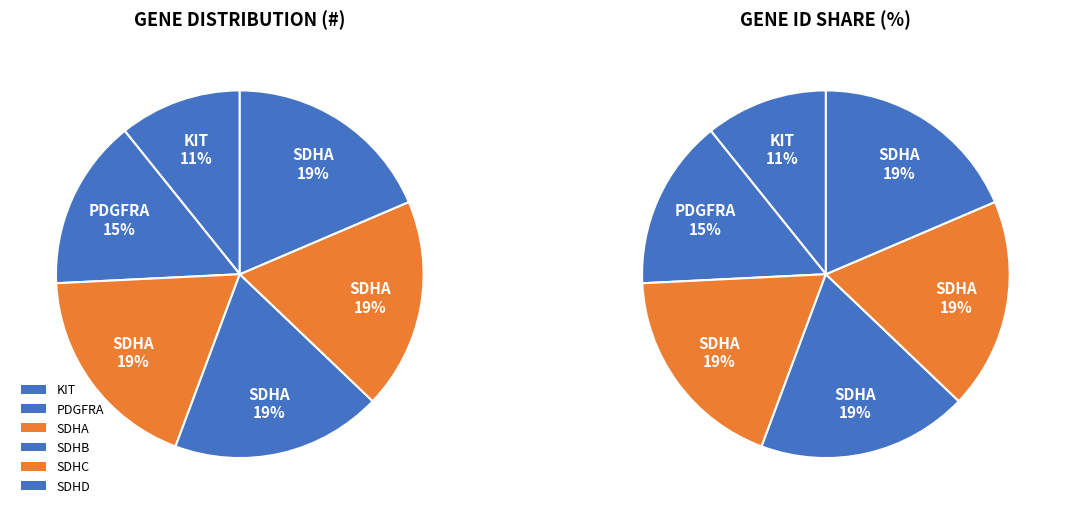

How many slices are in this pie chart?

6